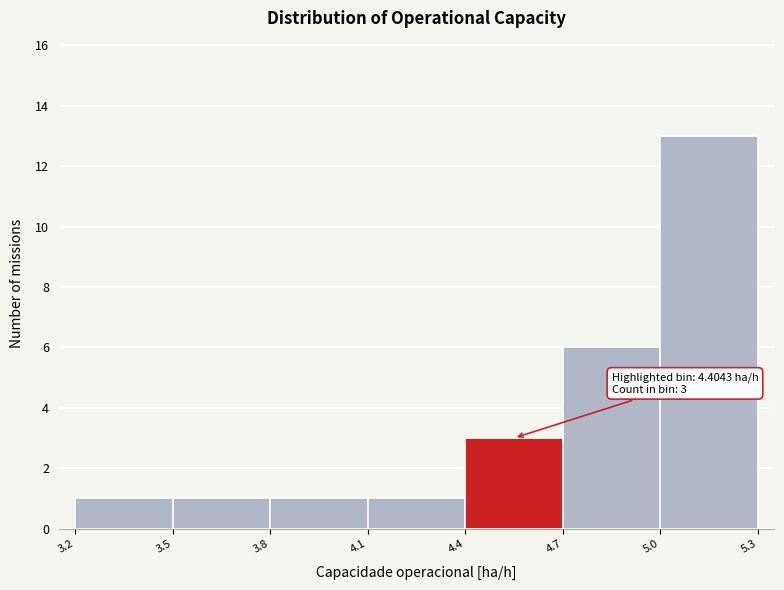

Over which range of the x-axis is the bar tallest?

5.0 to 5.3